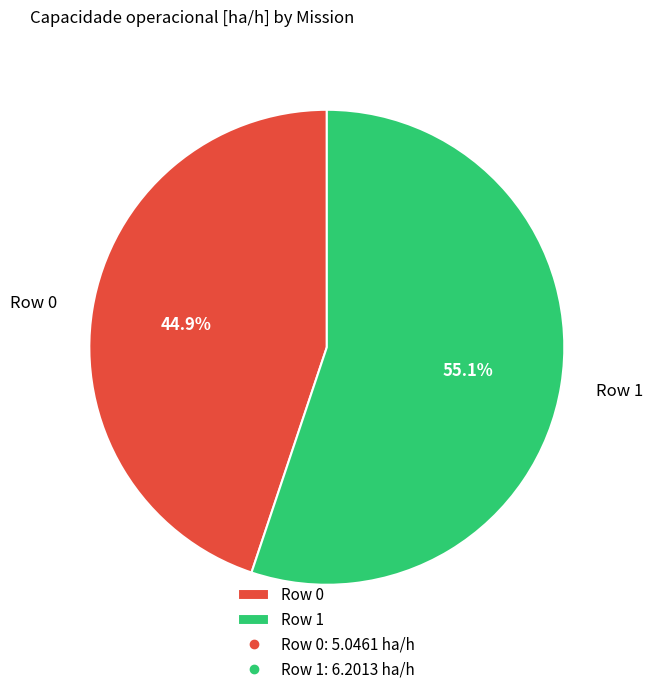

Approximately how many times larger is the value at Row 0 compared to Row 1?

0.8